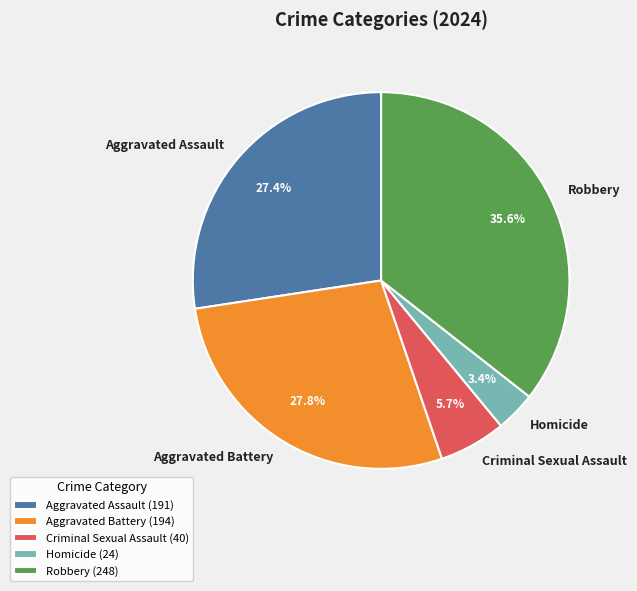

To the nearest percent, what is the average slice percentage?

20%